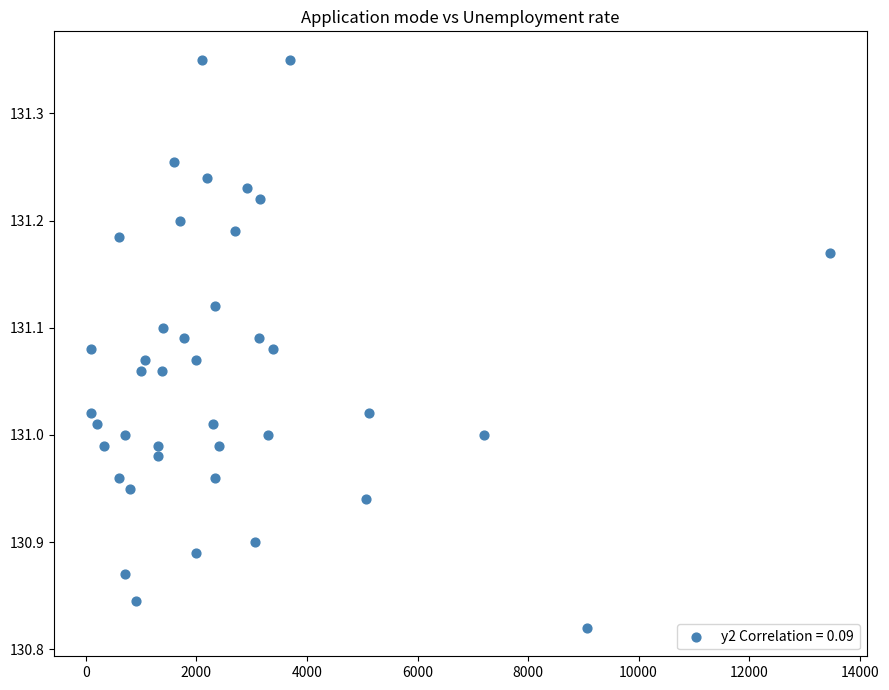

What is the range of Y values (max minus min)?

0.5